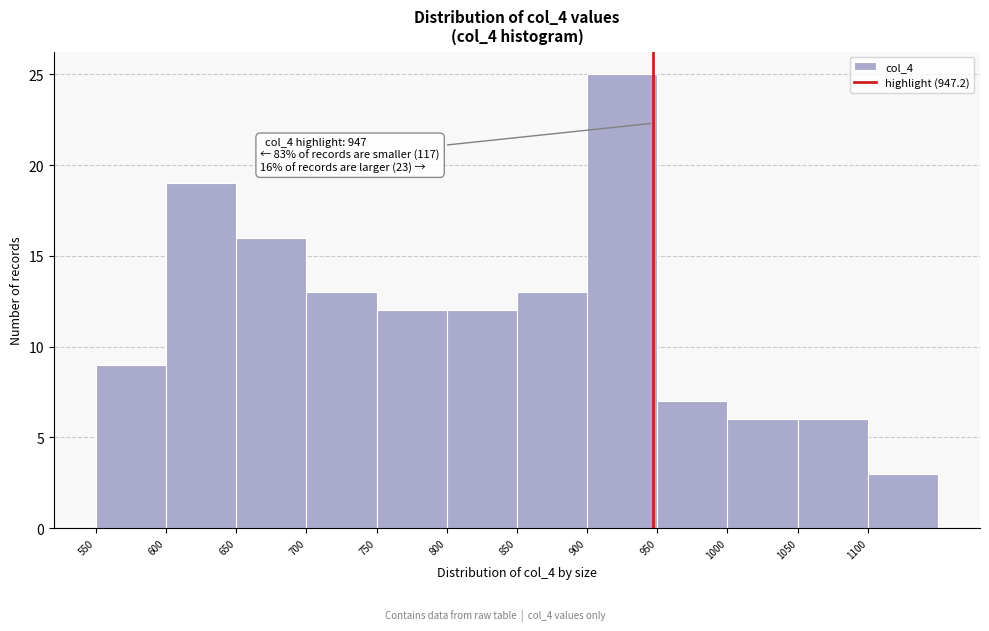

Which range on the x-axis has the tallest bar?

900 to 950